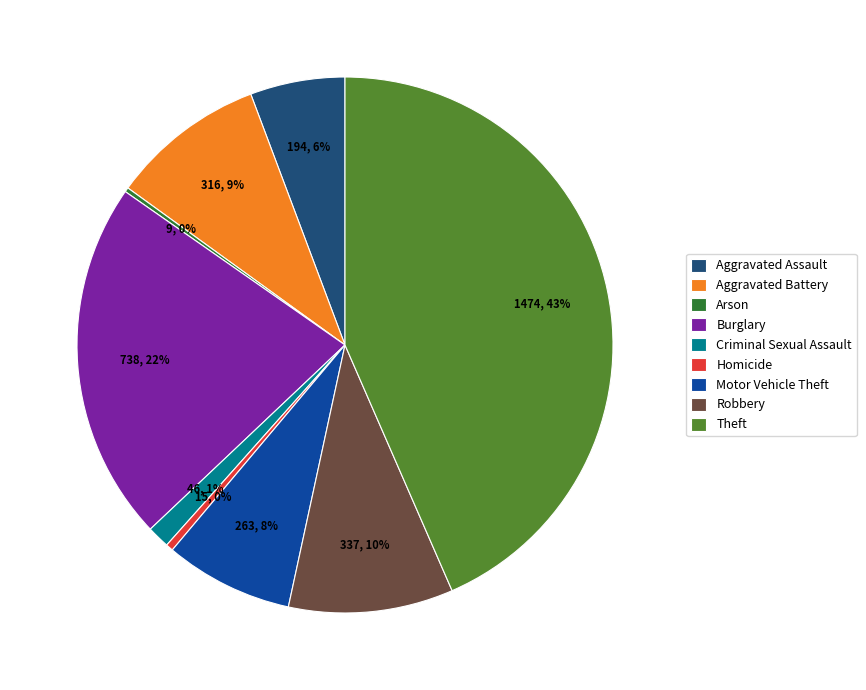

Does Burglary represent more than half of the total?

No